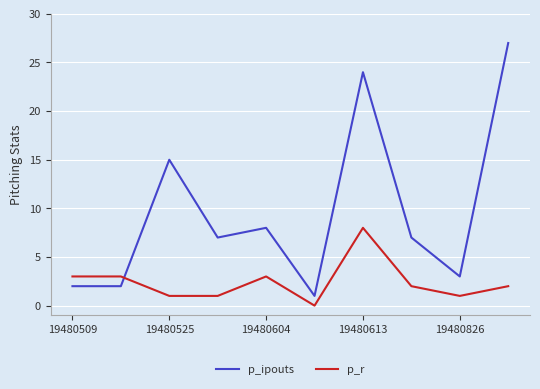

Rank the series by their average value, from highest to lowest.

p_ipouts, p_r